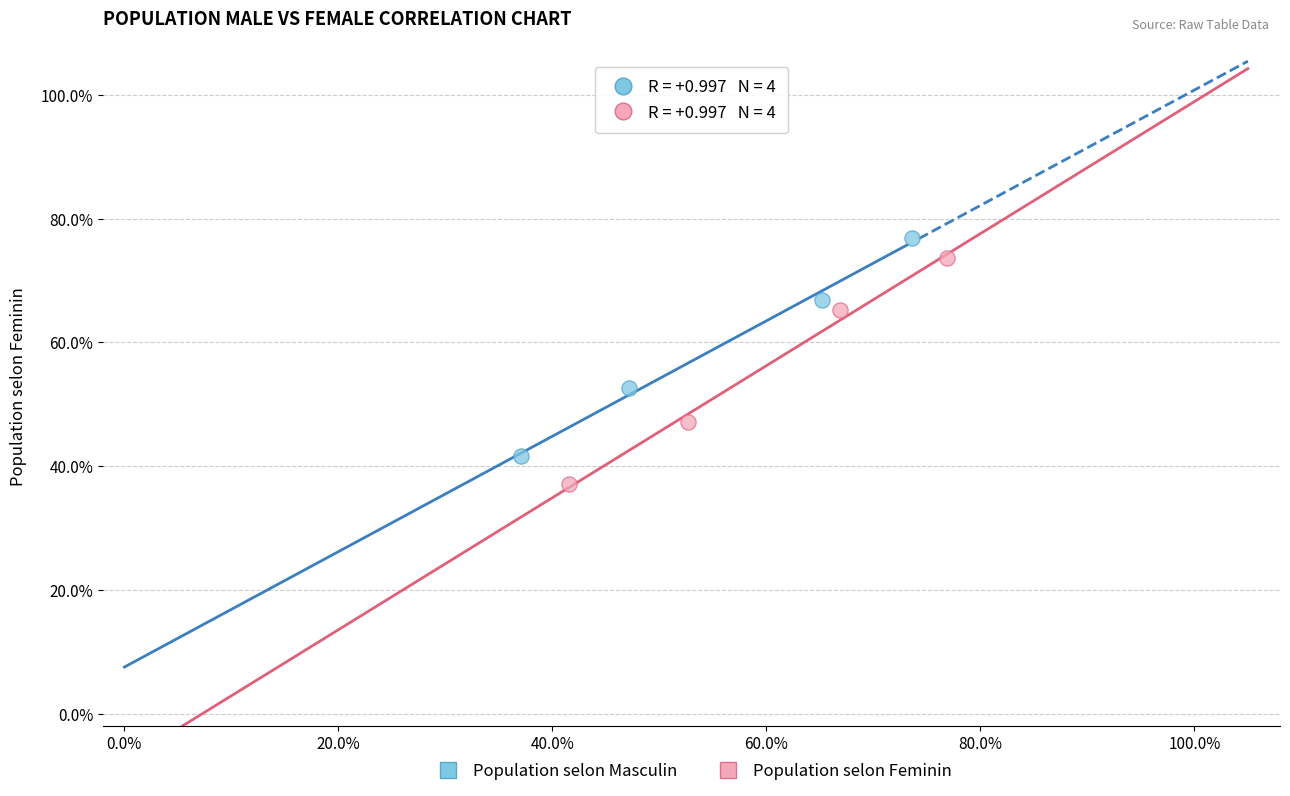

What are all the series names shown in the legend?

Population selon Masculin, Population selon Feminin